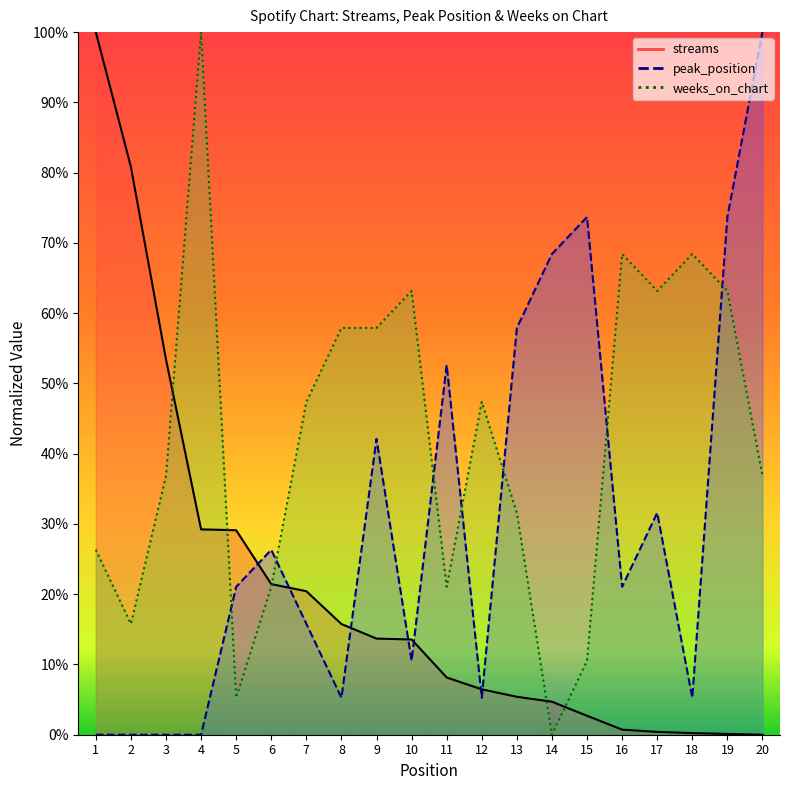

The streams series shows 0.1 at 12. True or false?

True